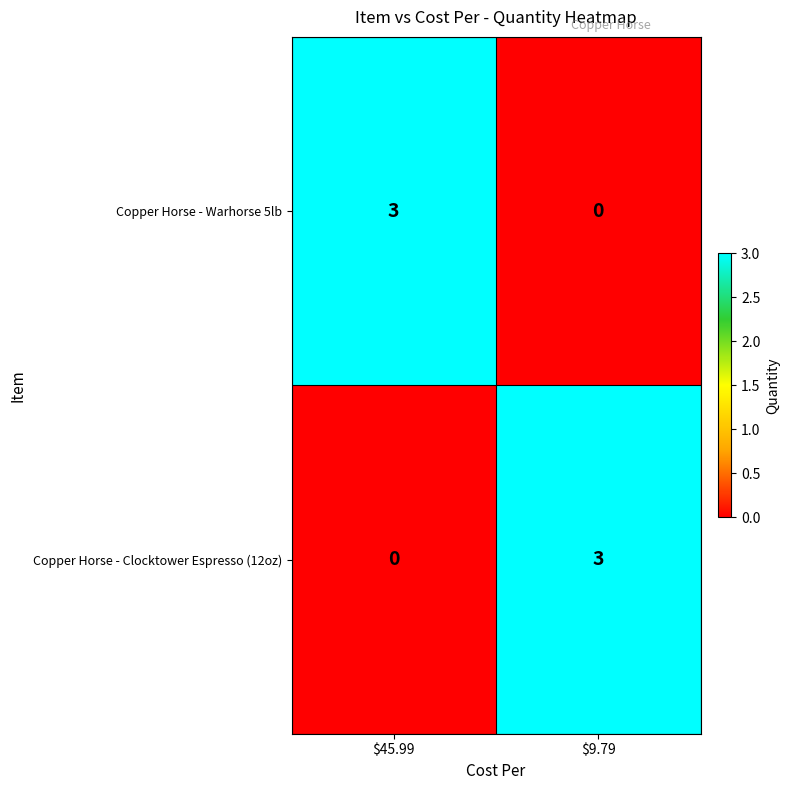

What is the spread (max minus min) of values at $45.99?

3